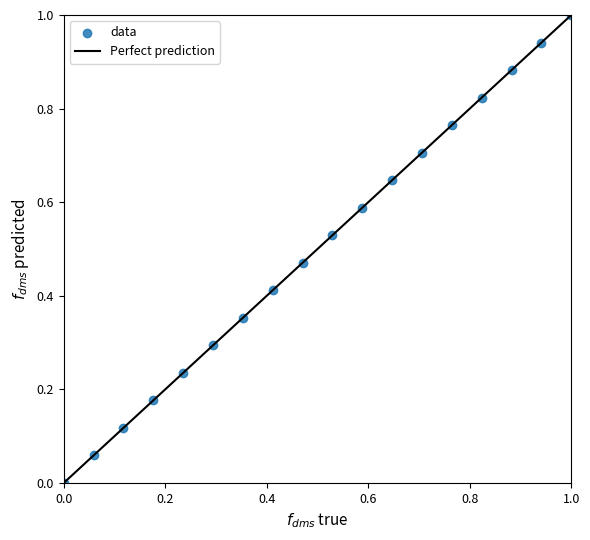

What is the range of Y values (max minus min)?

1.0